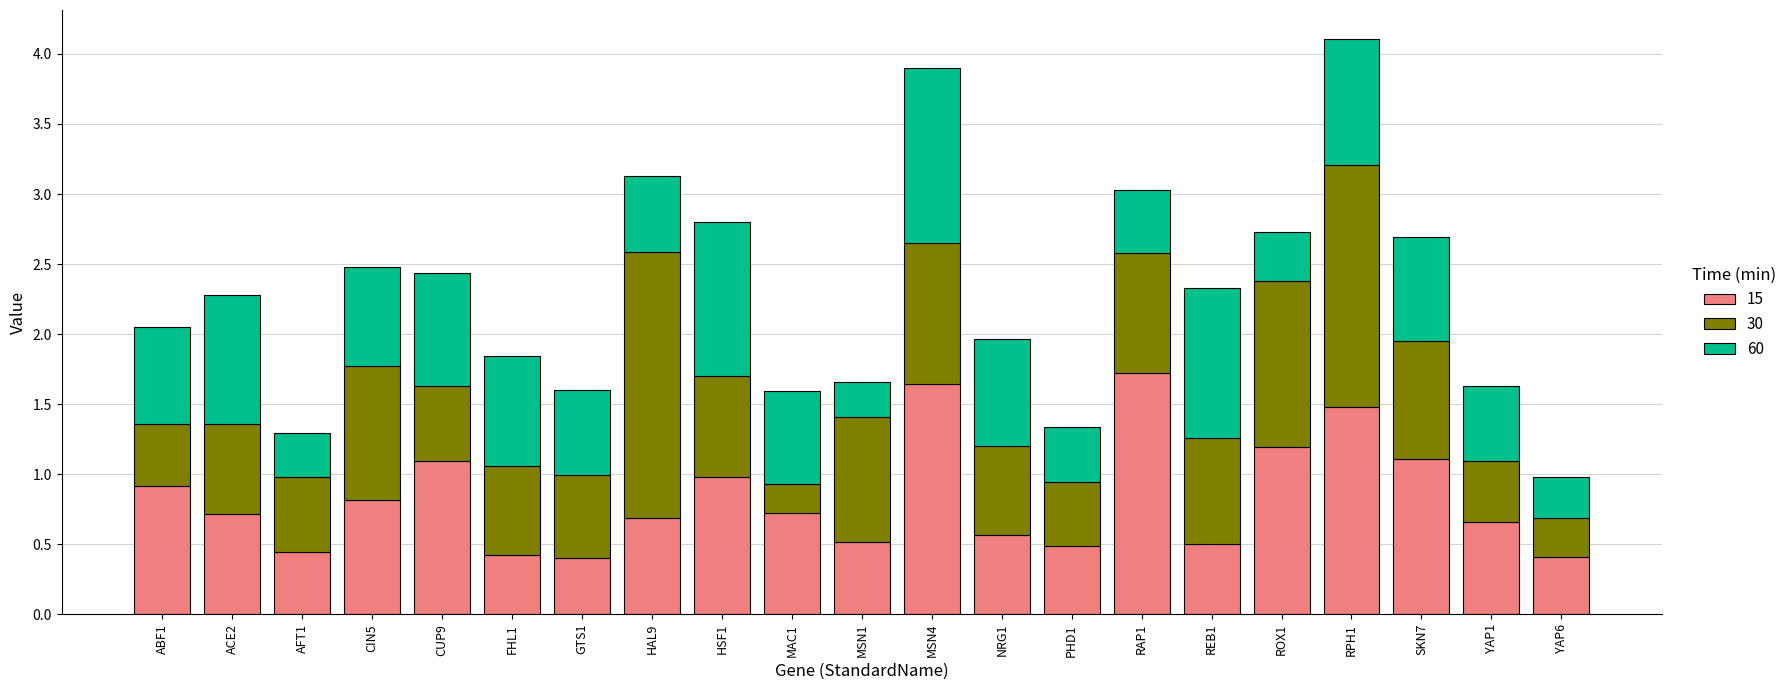

What is the sum of all 15 values?

17.5